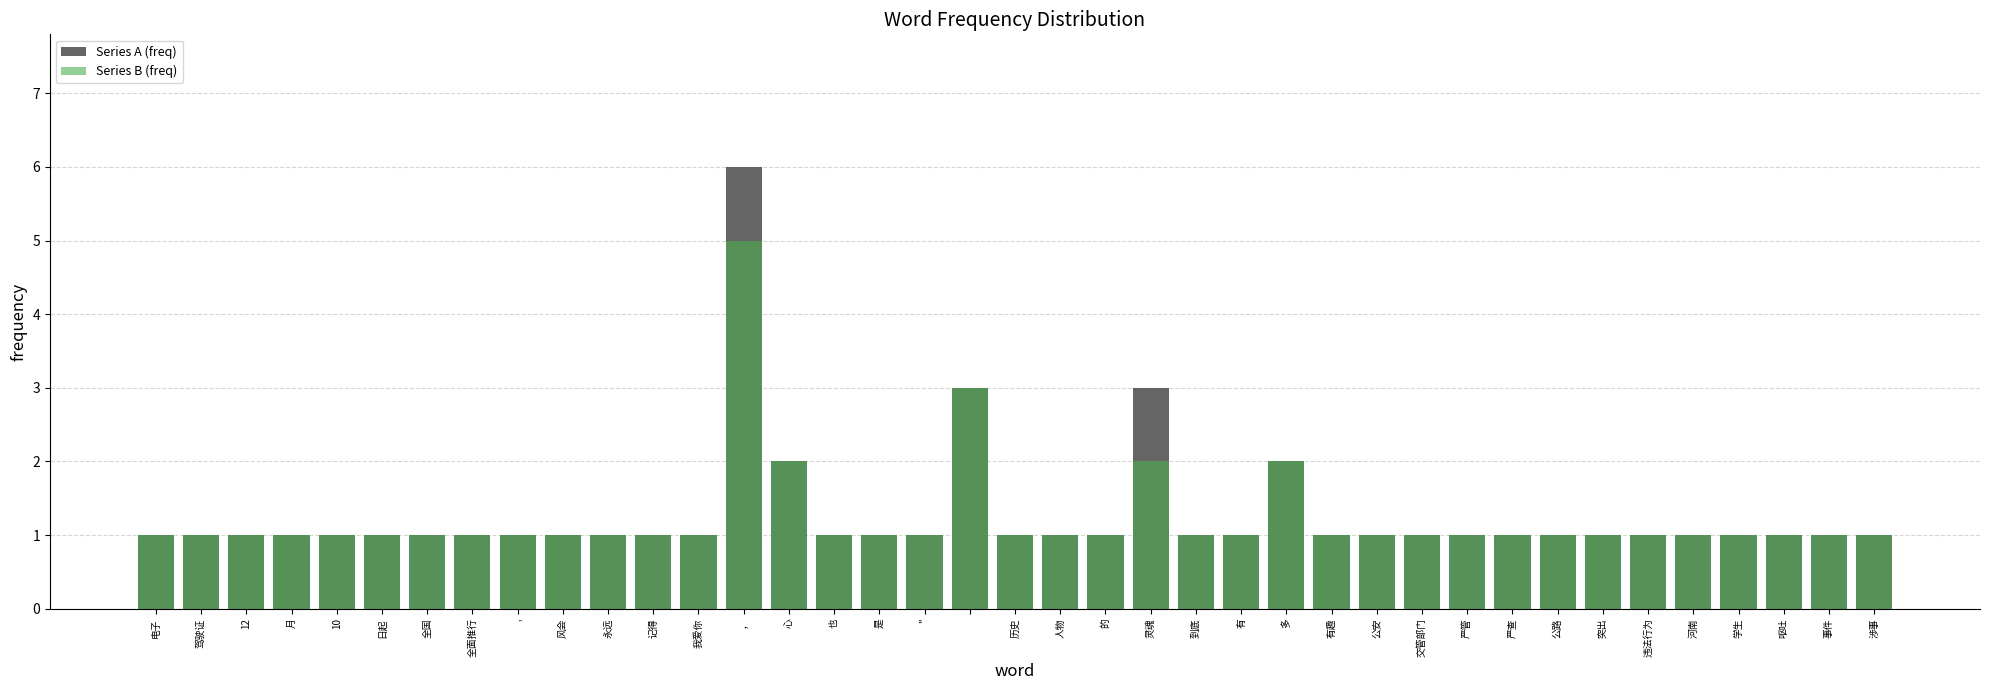

What is the label of the 34th bar from the right?

日起